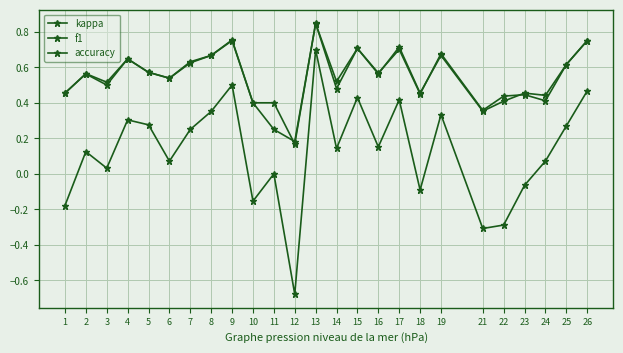

At which label does kappa first exceed 0?

2